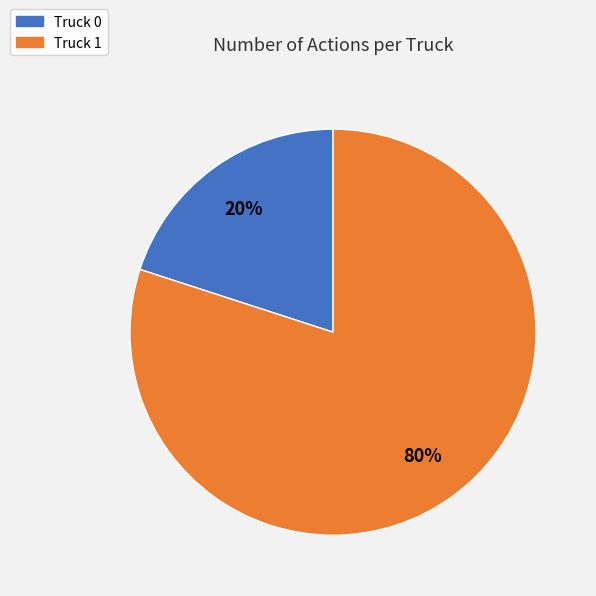

Rank the categories by value from lowest to highest.

Truck 0, Truck 1